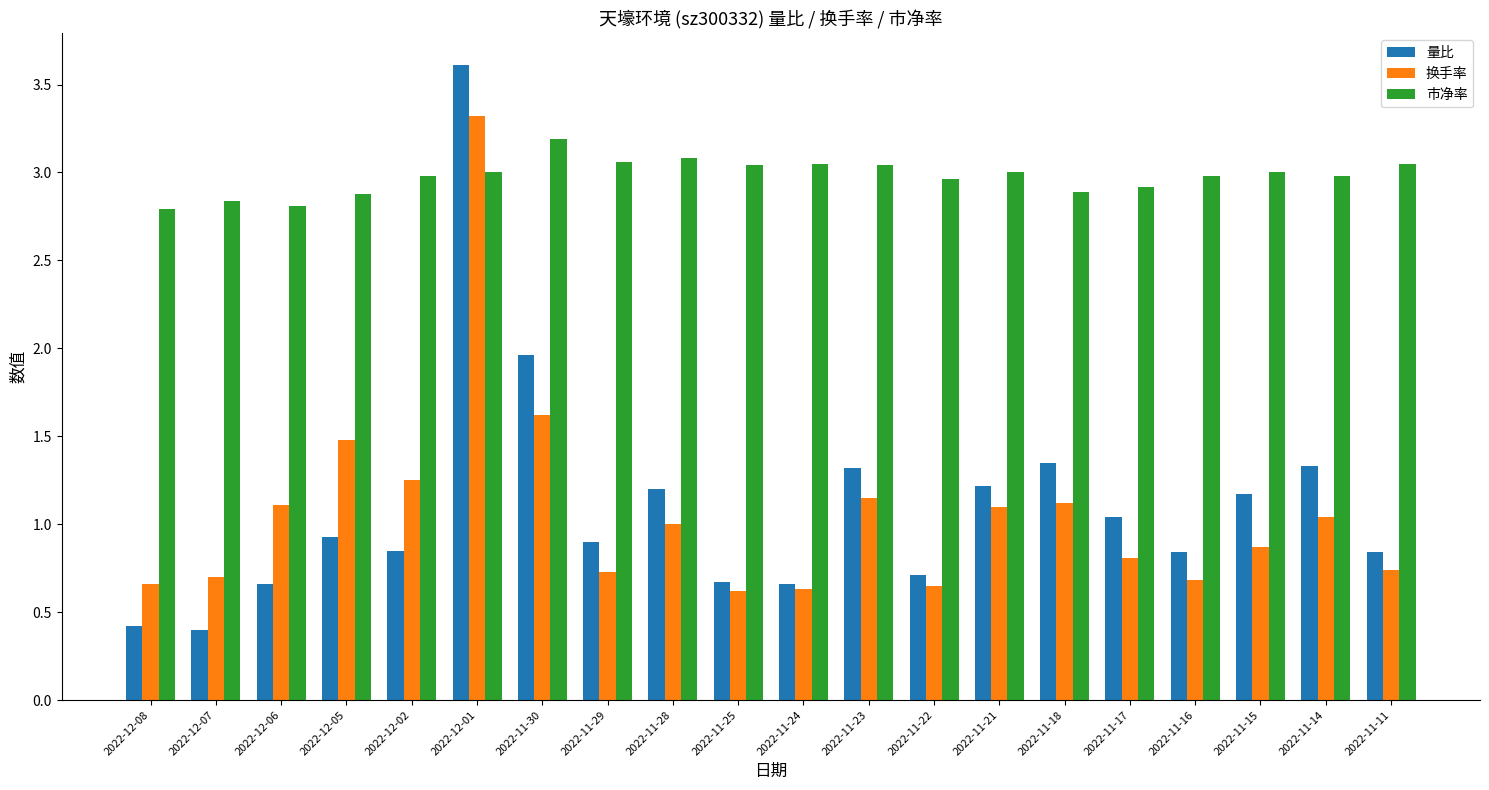

What is the spread (max minus min) of values at 2022-11-22?

2.3